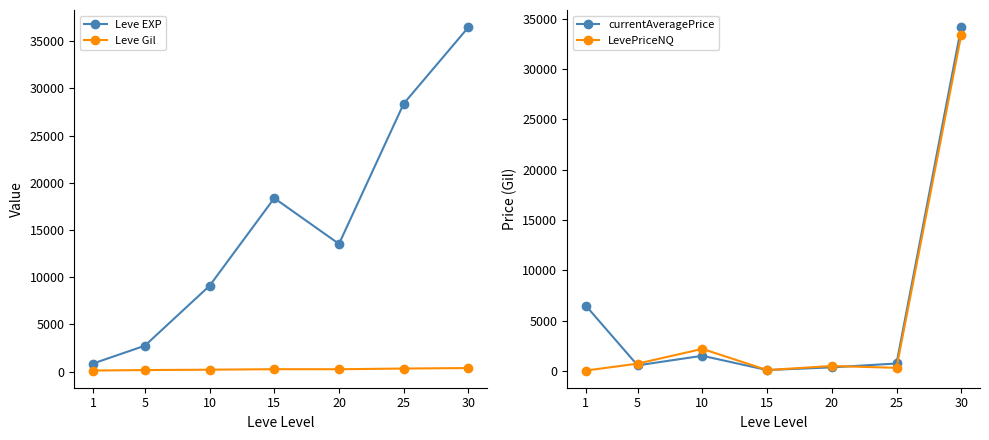

Reading right to left, extract all data points from this chart.

Leve EXP: 36493	28393	13532	18380	9092	2745	858
Leve Gil: 380	327	254	259	204	167	114
currentAveragePrice: 34163	735	350	83	1502	549	6480
LevePriceNQ: 33400	304	486	83	2187	719	33